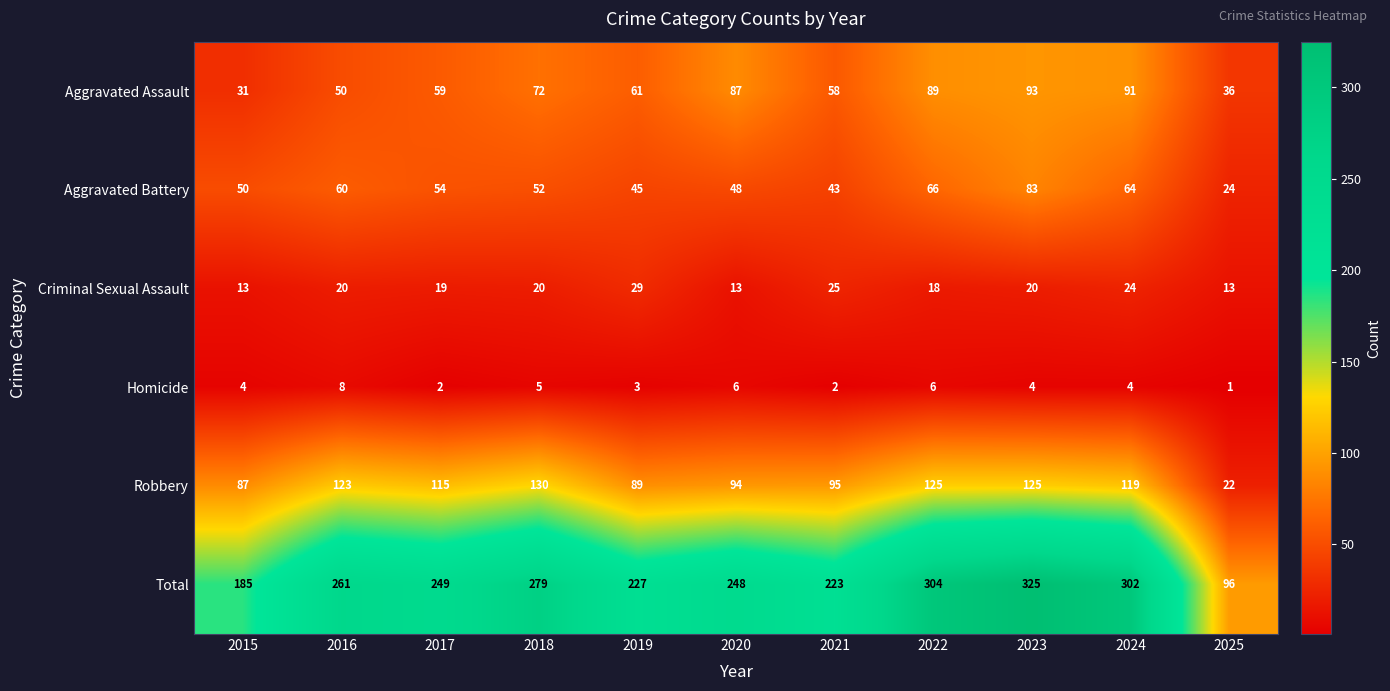

Is it true that Robbery equals 66 at 2022?

False